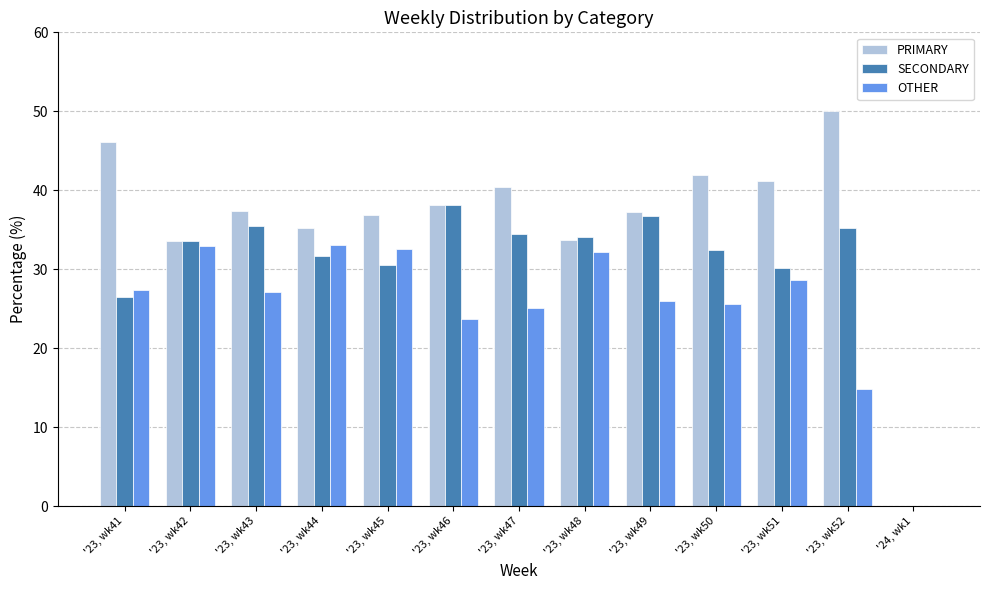

What are all the series names shown in the legend?

PRIMARY, SECONDARY, OTHER